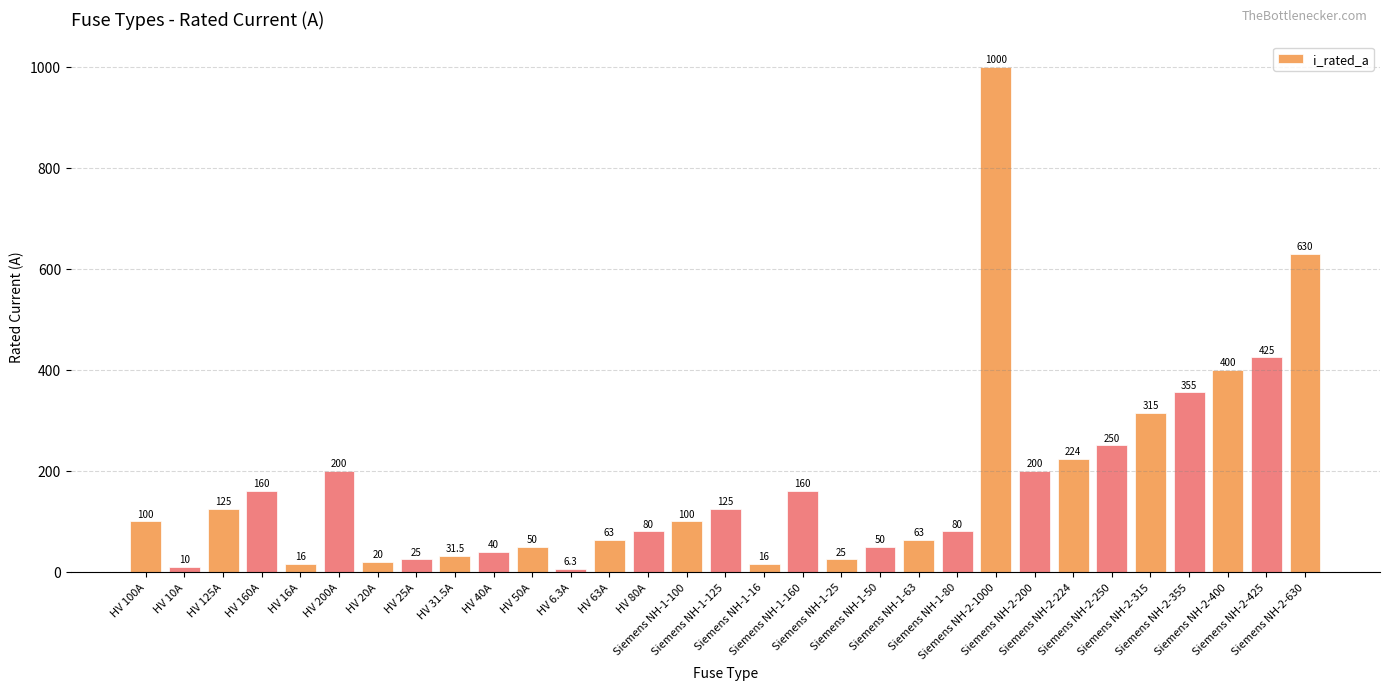

What is the smallest value displayed?

6.3